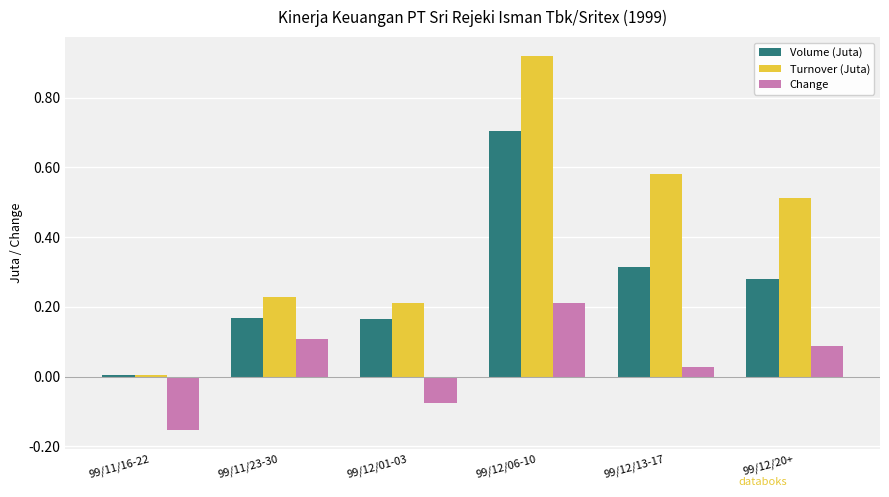

Which series has the largest range (max minus min)?

Turnover (Juta)